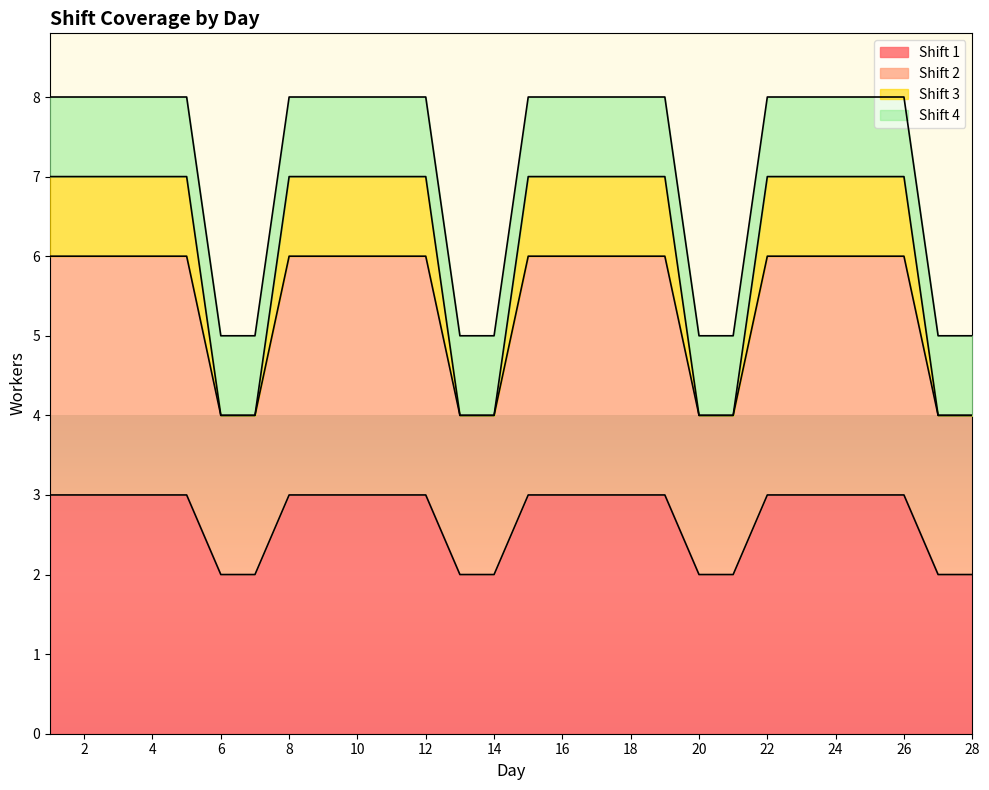

What is the value of the Shift 1 point at the 1st from the left?

3